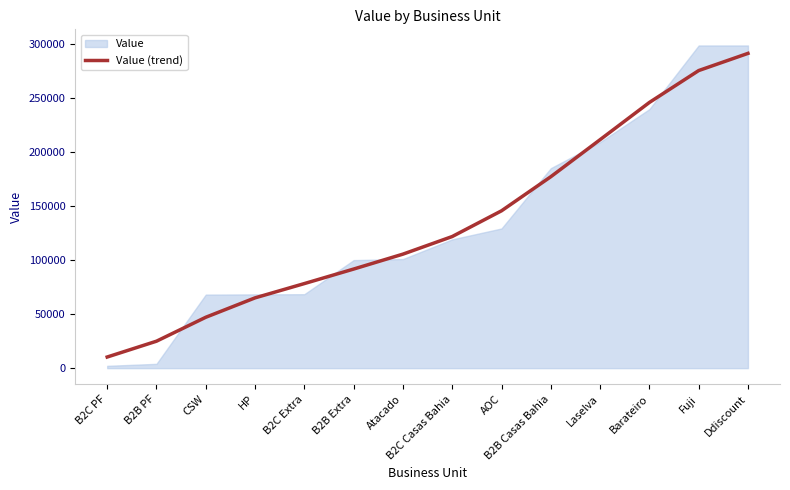

What value does the Value (trend) series have at HP?

65138